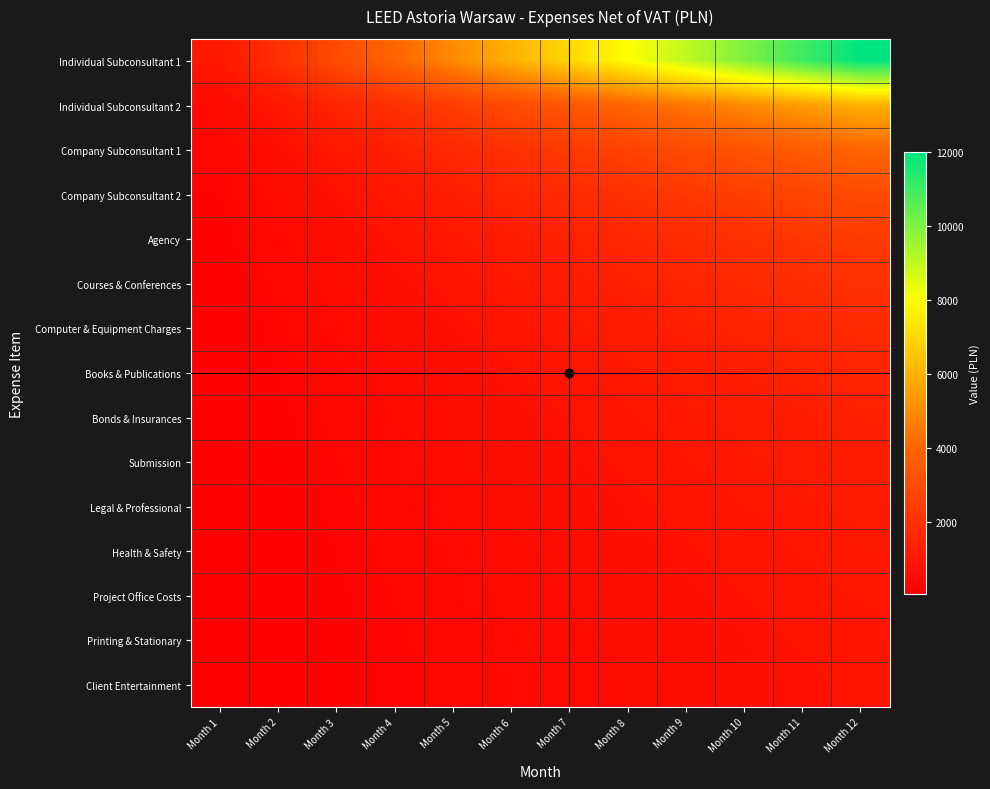

Which series changed the most between Month 4 and Month 5?

Individual Subconsultant 1